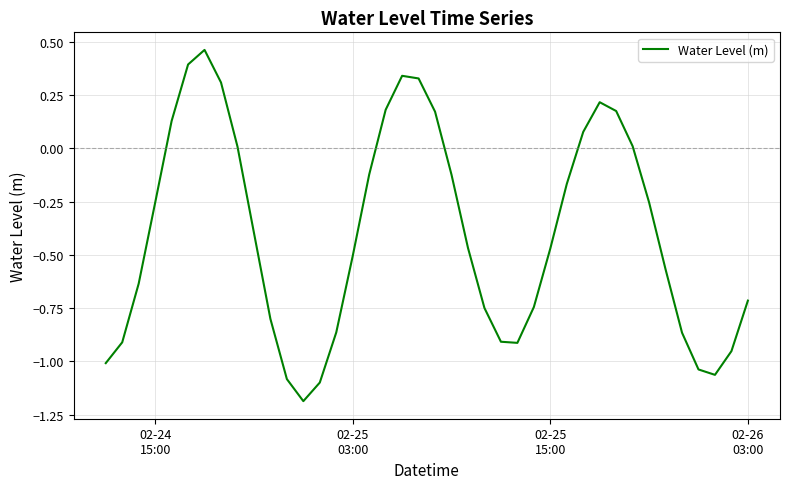

What is the smallest value displayed?

-1.2